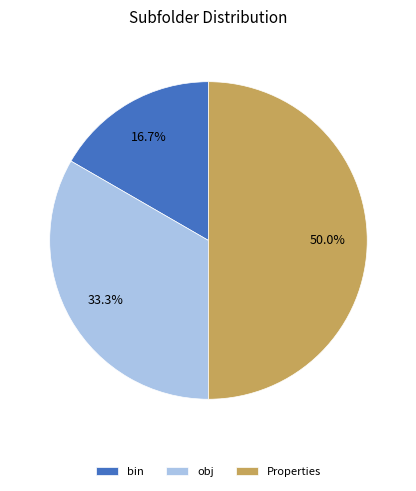

The bin slice represents 9% of the pie. True or false?

False